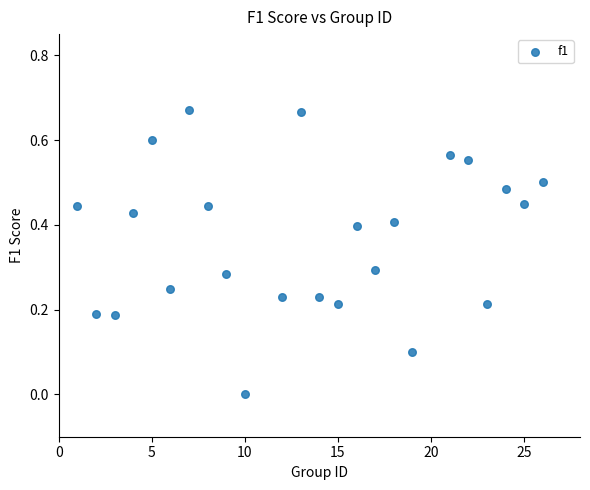

What is the range of X values (max minus min)?

25.0